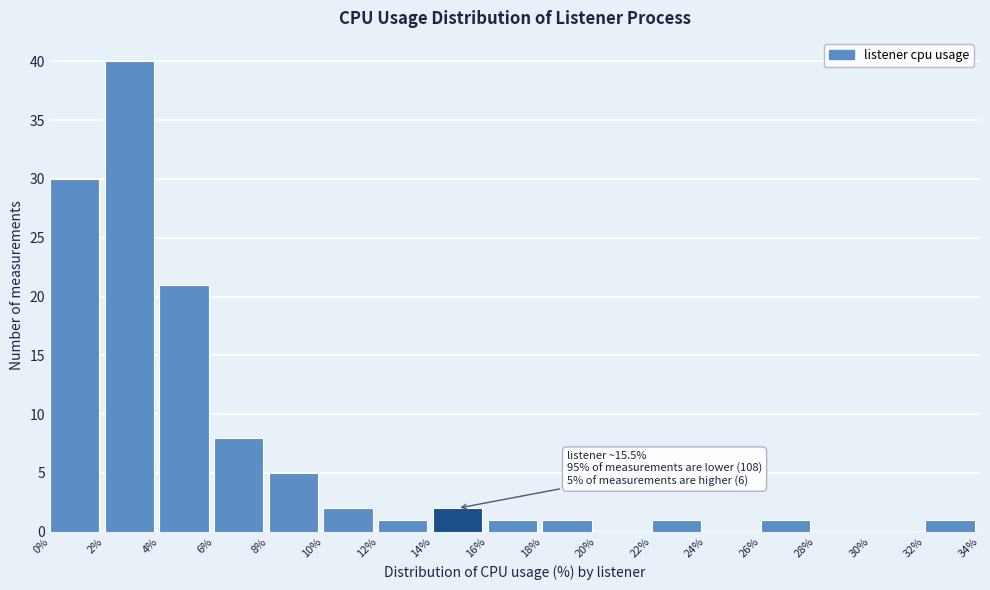

Which range on the x-axis has the tallest bar?

2% to 4%